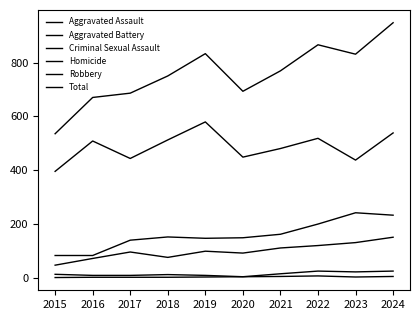

How many lines are shown in the chart?

6